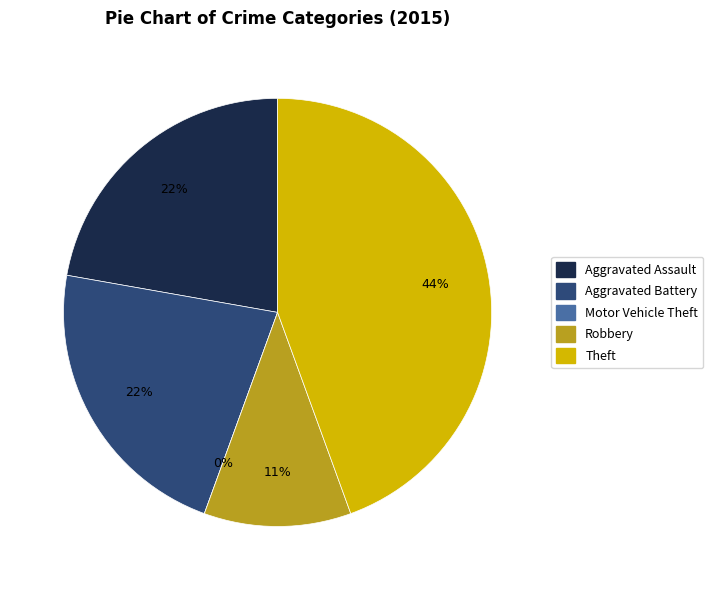

What is the change in value from Aggravated Assault to Motor Vehicle Theft?

-2